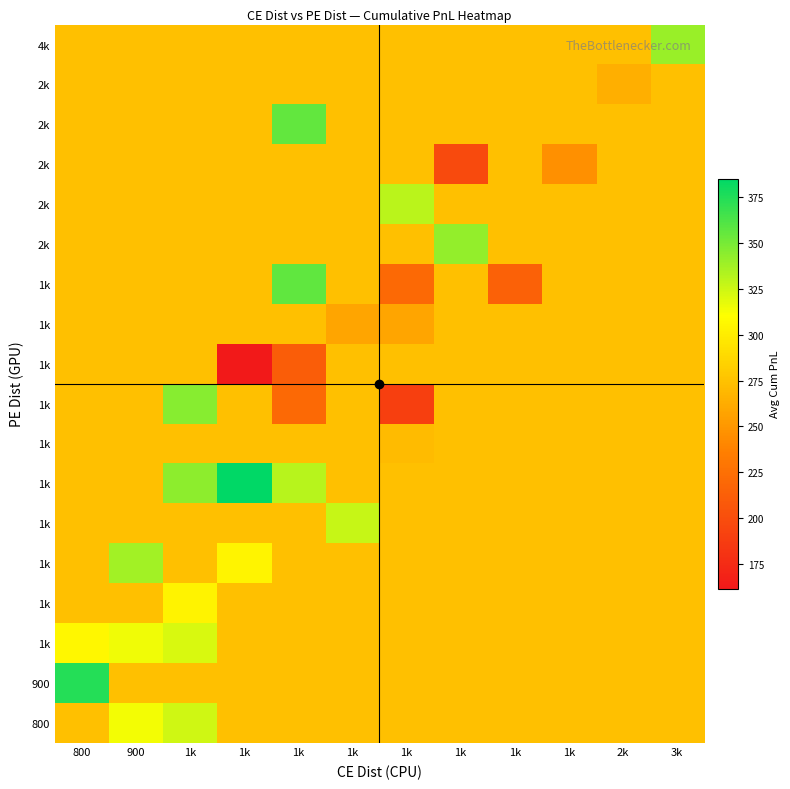

Reading right to left, extract all data points from this chart.

row_0: 3k=273.4	2k=273.4	1k=273.4	1k=273.4	1k=273.4	1k=273.4	1k=273.4	1k=273.4	1k=273.4	1k=324.3	900=313.7	800=273.4
row_1: 3k=273.4	2k=273.4	1k=273.4	1k=273.4	1k=273.4	1k=273.4	1k=273.4	1k=273.4	1k=273.4	1k=273.4	900=273.4	800=374.6
row_2: 3k=273.4	2k=273.4	1k=273.4	1k=273.4	1k=273.4	1k=273.4	1k=273.4	1k=273.4	1k=273.4	1k=321.7	900=315.1	800=305.8
row_3: 3k=273.4	2k=273.4	1k=273.4	1k=273.4	1k=273.4	1k=273.4	1k=273.4	1k=273.4	1k=273.4	1k=303.3	900=273.4	800=273.4
row_4: 3k=273.4	2k=273.4	1k=273.4	1k=273.4	1k=273.4	1k=273.4	1k=273.4	1k=273.4	1k=304.7	1k=273.4	900=337.3	800=273.4
row_5: 3k=273.4	2k=273.4	1k=273.4	1k=273.4	1k=273.4	1k=273.4	1k=327.0	1k=273.4	1k=273.4	1k=273.4	900=273.4	800=273.4
row_6: 3k=273.4	2k=273.4	1k=273.4	1k=273.4	1k=273.4	1k=273.4	1k=273.4	1k=331.5	1k=385.1	1k=343.8	900=273.4	800=273.4
row_7: 3k=273.4	2k=273.4	1k=273.4	1k=273.4	1k=273.4	1k=271.6	1k=273.4	1k=273.4	1k=273.4	1k=273.4	900=273.4	800=273.4
row_8: 3k=273.4	2k=273.4	1k=273.4	1k=273.4	1k=273.4	1k=190.0	1k=273.4	1k=220.1	1k=273.4	1k=345.2	900=273.4	800=273.4
row_9: 3k=273.4	2k=273.4	1k=273.4	1k=273.4	1k=273.4	1k=273.4	1k=273.4	1k=211.6	1k=161.6	1k=273.4	900=273.4	800=273.4
row_10: 3k=273.4	2k=273.4	1k=273.4	1k=273.4	1k=273.4	1k=258.5	1k=258.2	1k=273.4	1k=273.4	1k=273.4	900=273.4	800=273.4
row_11: 3k=273.4	2k=273.4	1k=273.4	1k=214.4	1k=273.4	1k=220.9	1k=273.4	1k=356.3	1k=273.4	1k=273.4	900=273.4	800=273.4
row_12: 3k=273.4	2k=273.4	1k=273.4	1k=273.4	1k=341.7	1k=273.4	1k=273.4	1k=273.4	1k=273.4	1k=273.4	900=273.4	800=273.4
row_13: 3k=273.4	2k=273.4	1k=273.4	1k=273.4	1k=273.4	1k=330.1	1k=273.4	1k=273.4	1k=273.4	1k=273.4	900=273.4	800=273.4
row_14: 3k=273.4	2k=273.4	1k=246.1	1k=273.4	1k=197.8	1k=273.4	1k=273.4	1k=273.4	1k=273.4	1k=273.4	900=273.4	800=273.4
row_15: 3k=273.4	2k=273.4	1k=273.4	1k=273.4	1k=273.4	1k=273.4	1k=273.4	1k=355.9	1k=273.4	1k=273.4	900=273.4	800=273.4
row_16: 3k=273.4	2k=264.0	1k=273.4	1k=273.4	1k=273.4	1k=273.4	1k=273.4	1k=273.4	1k=273.4	1k=273.4	900=273.4	800=273.4
row_17: 3k=340.3	2k=273.4	1k=273.4	1k=273.4	1k=273.4	1k=273.4	1k=273.4	1k=273.4	1k=273.4	1k=273.4	900=273.4	800=273.4